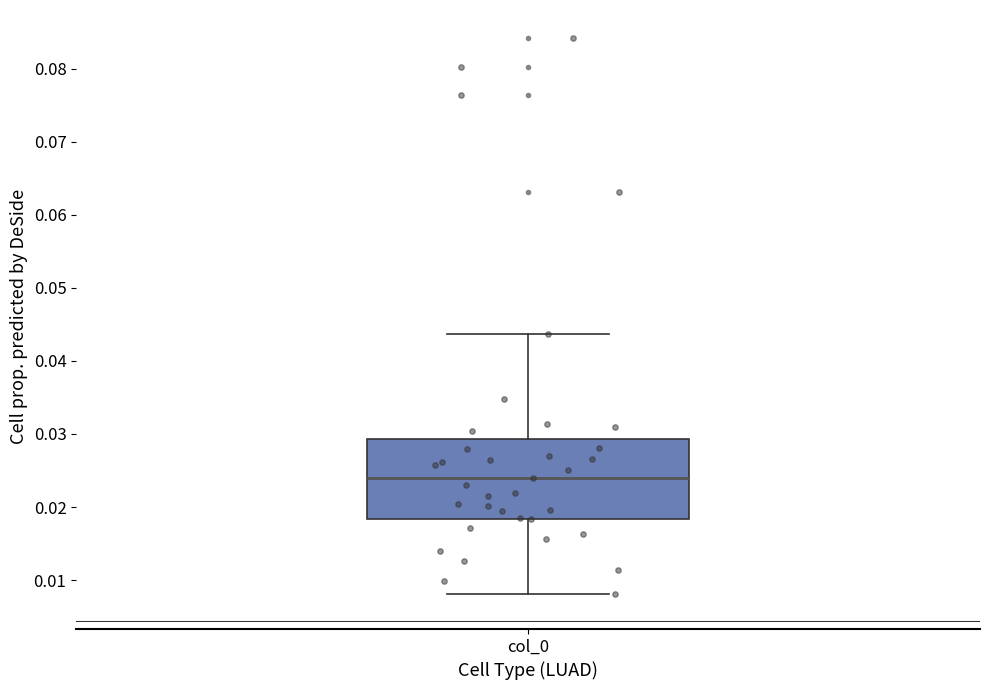

Transcribe this box plot: give where the median line is, the range the box spans, and where the two whiskers end, as read against the y-axis. The values are not printed on the chart, so give them approximately, as read against the axis.

median 0.024, box 0.018 to 0.029, whiskers 0.008 to 0.044